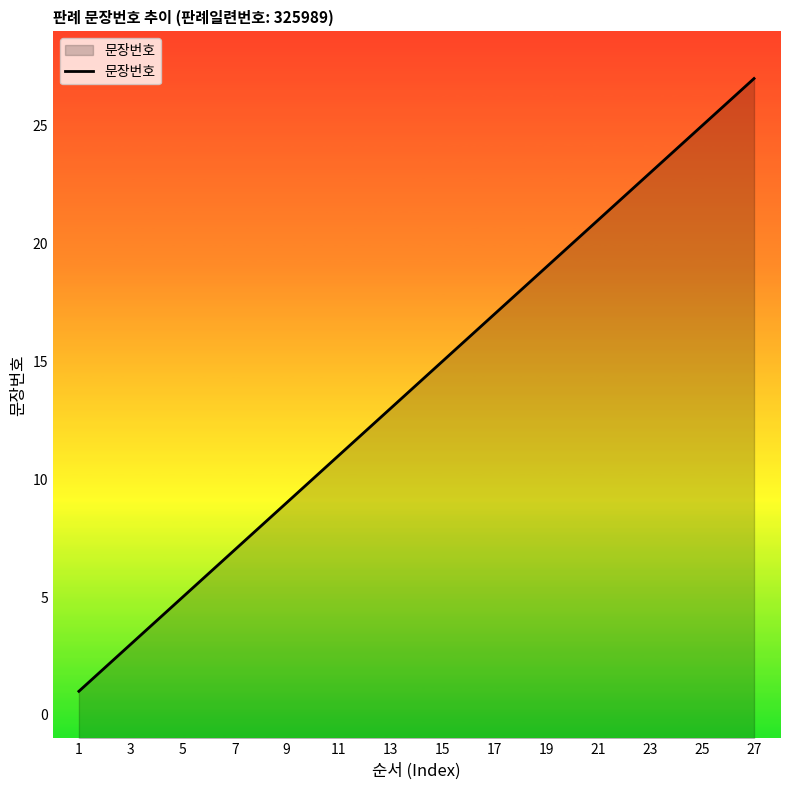

What is the sum of the values at 23 and 15?

38